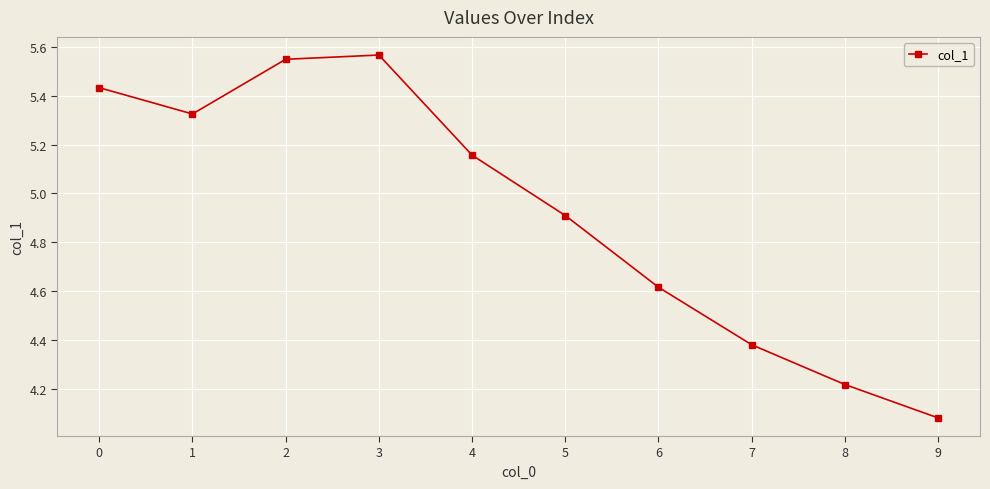

The chart shows a value of 6.7 at 8. True or false?

False